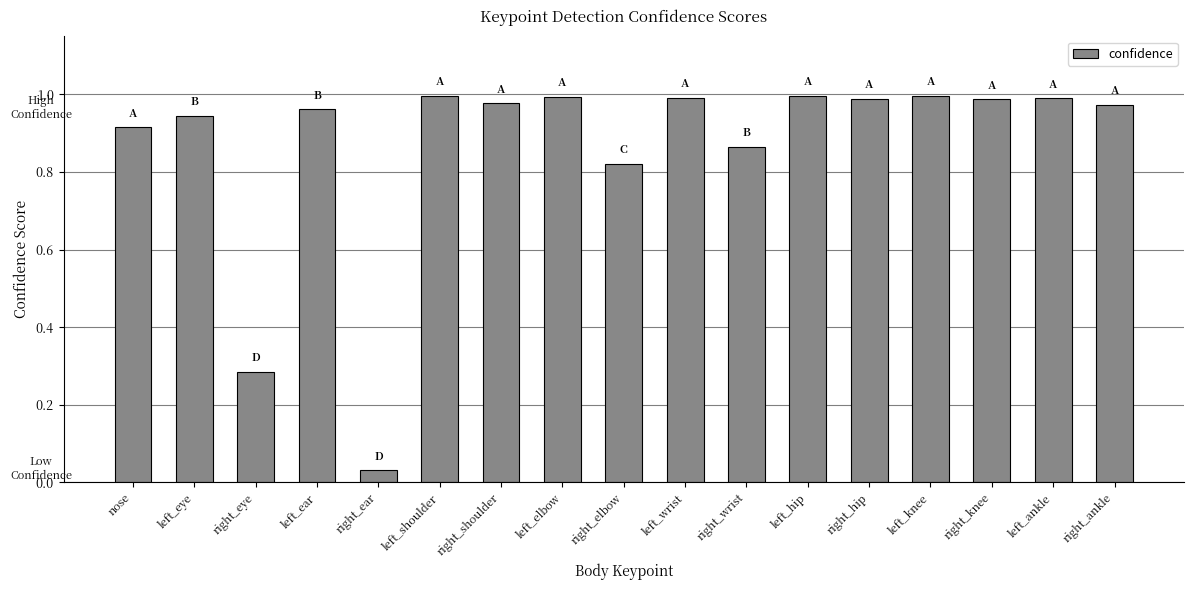

Does the chart contain stacked bars?

No